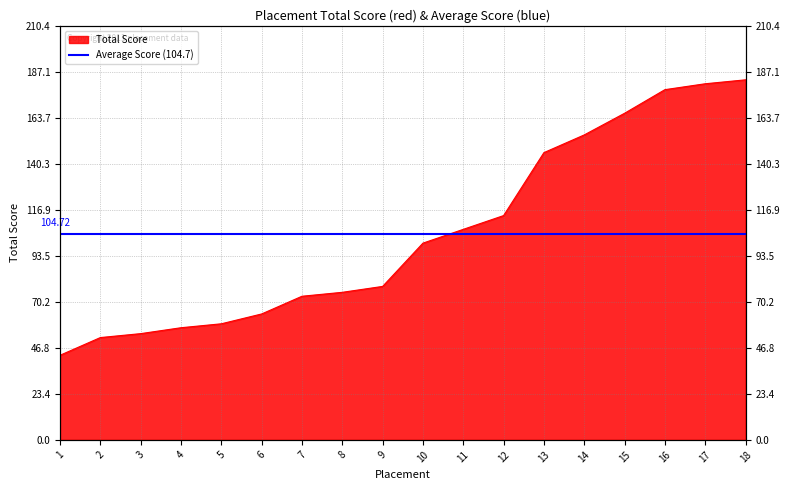

Where is the data nearest to the value 113?

12